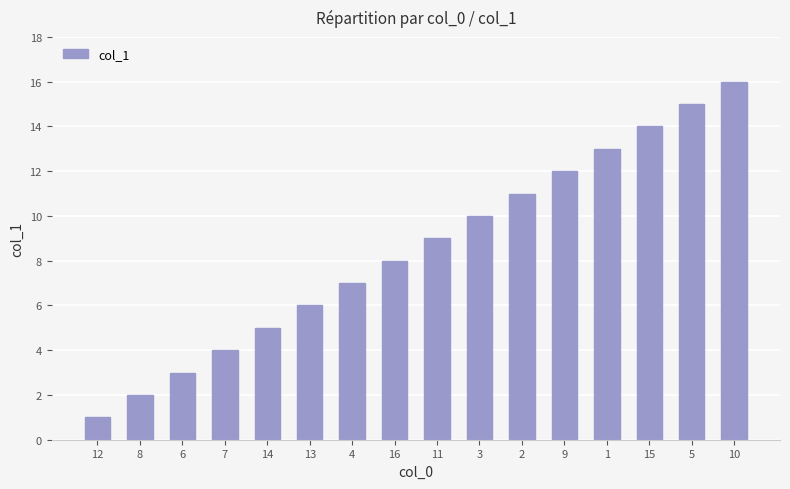

How many categories are shown in the chart?

16